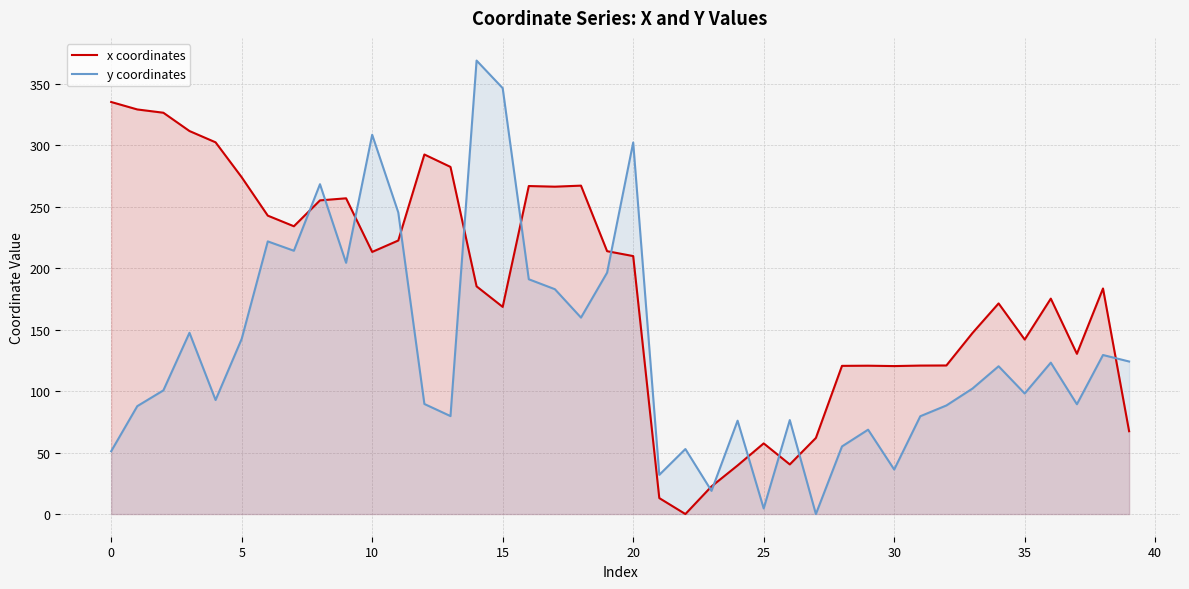

Which category has the lowest value in the x coordinates series?

22